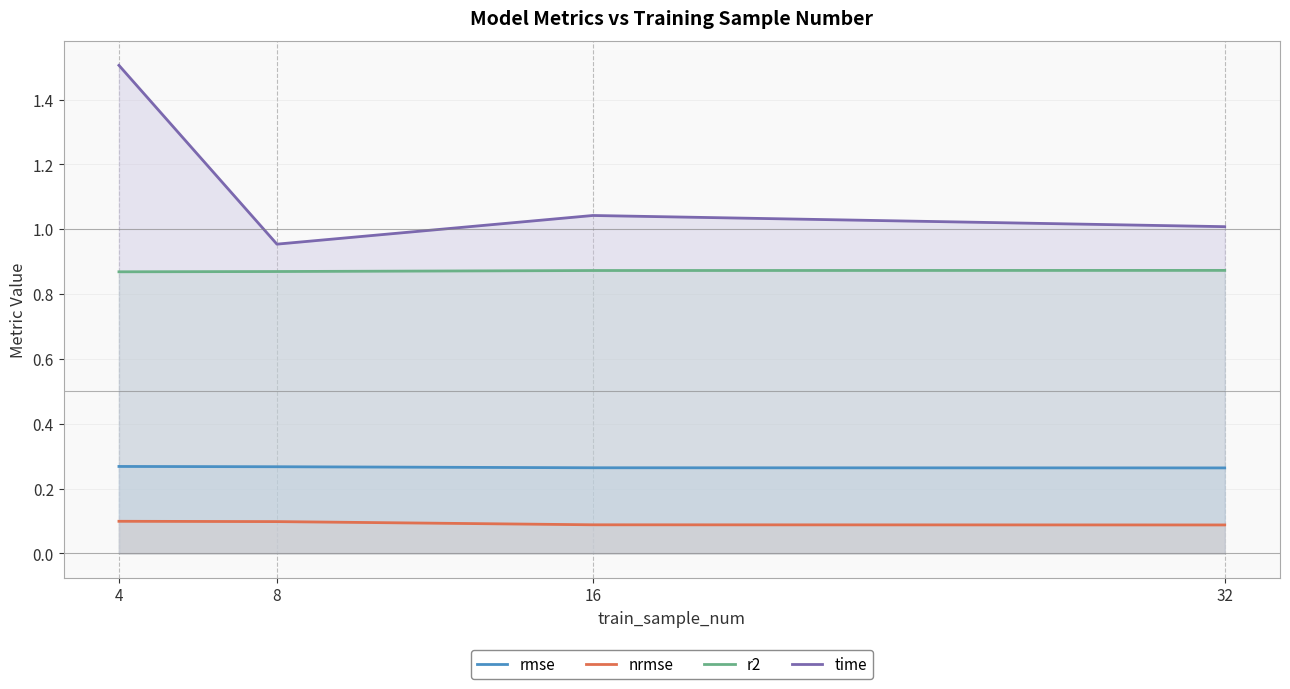

Which has a higher value, 4 or 32?

4